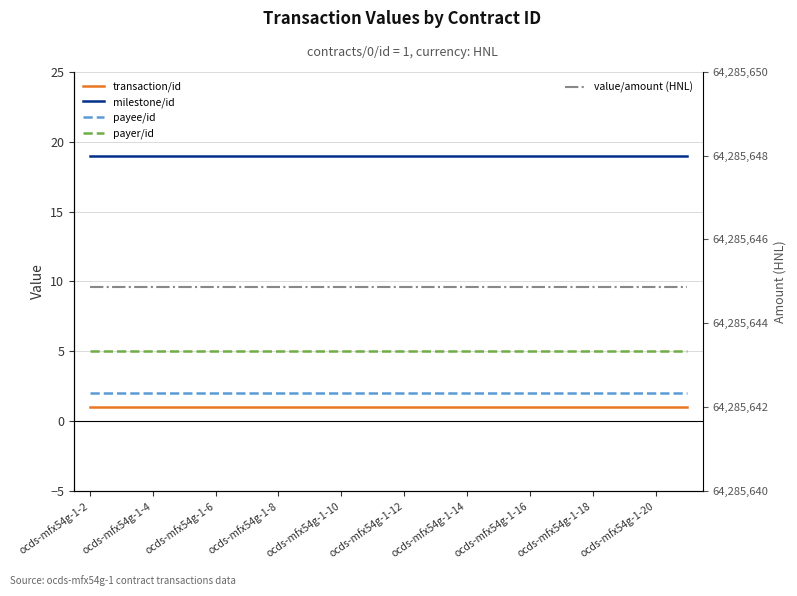

Does the chart have visible grid lines?

Yes